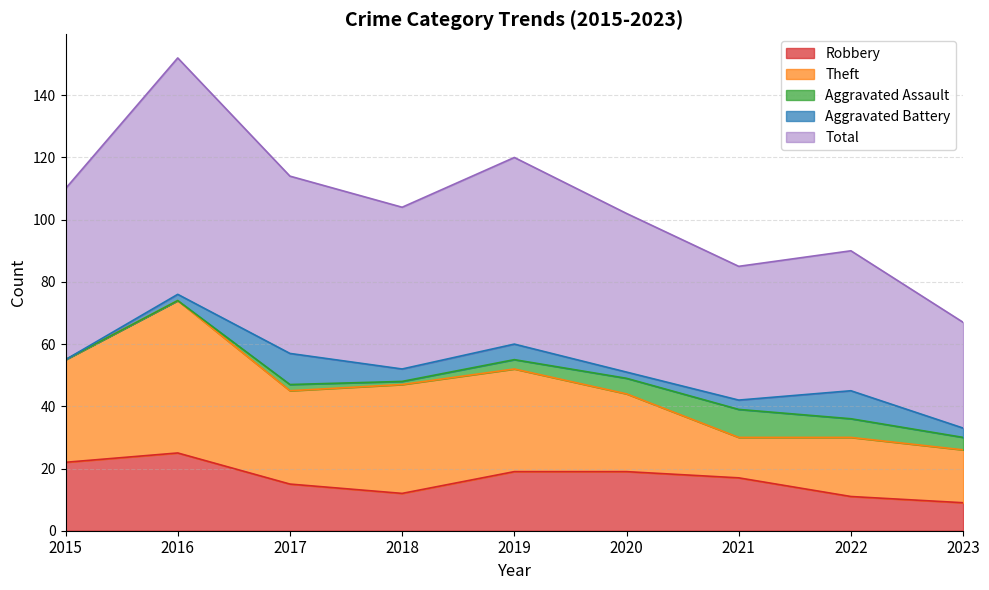

True or false: Robbery and Total intersect in this chart.

False